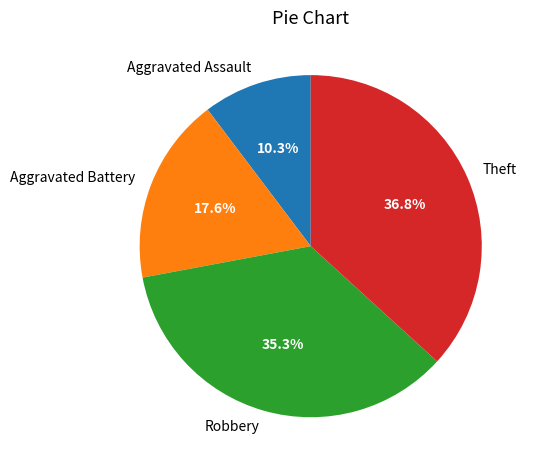

True or false: Theft accounts for 52% of the total.

False